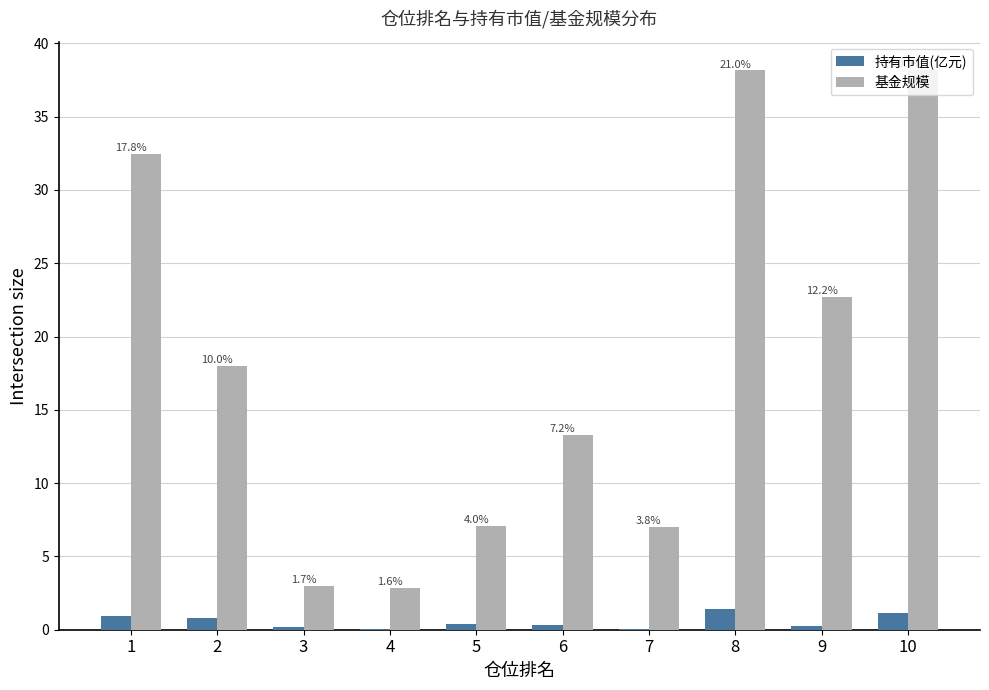

The value of 持有市值(亿元) at 8 is 1.4. True or false?

True